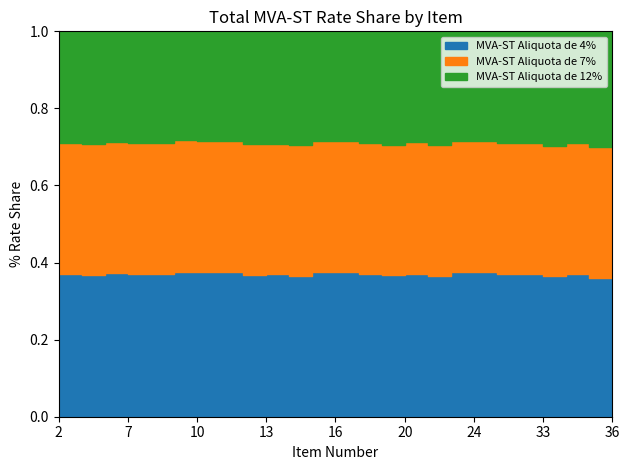

Which series has the largest total across all categories?

MVA-ST Aliquota de 4%